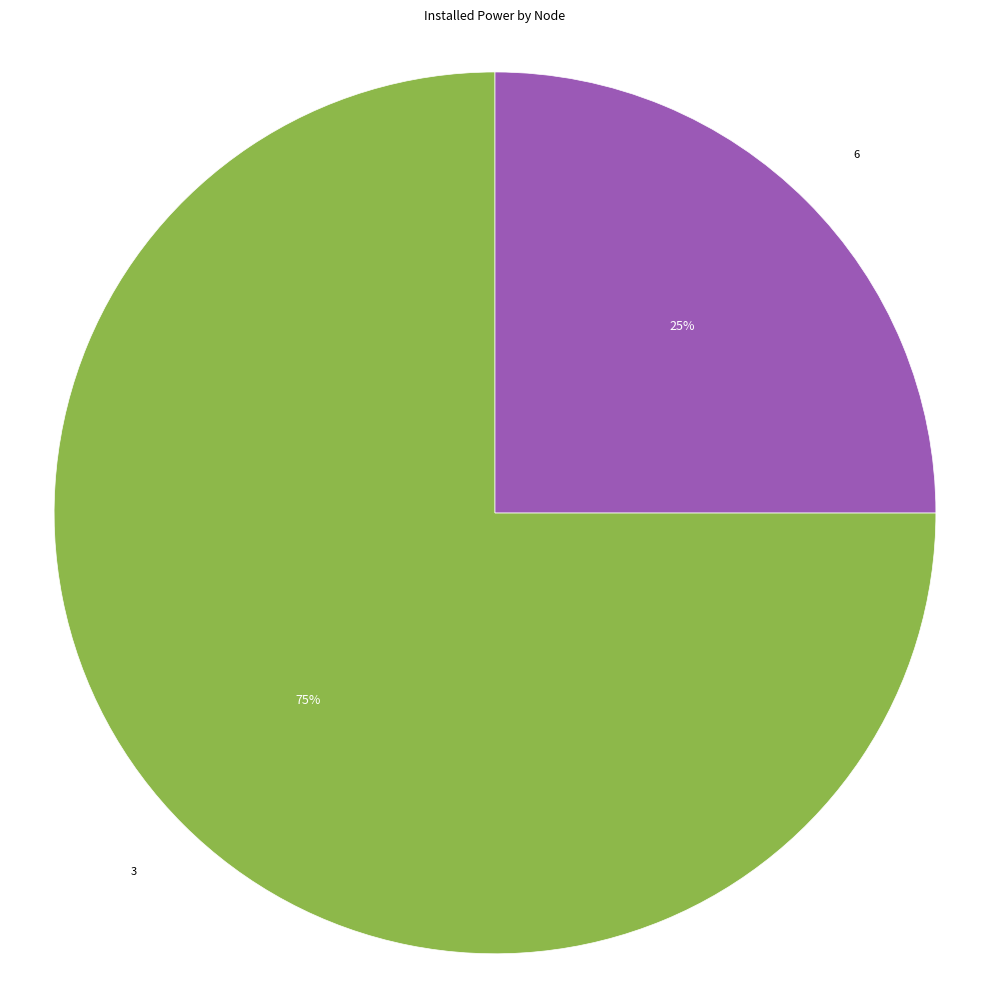

Is it true that 6 is 37% of the pie?

False